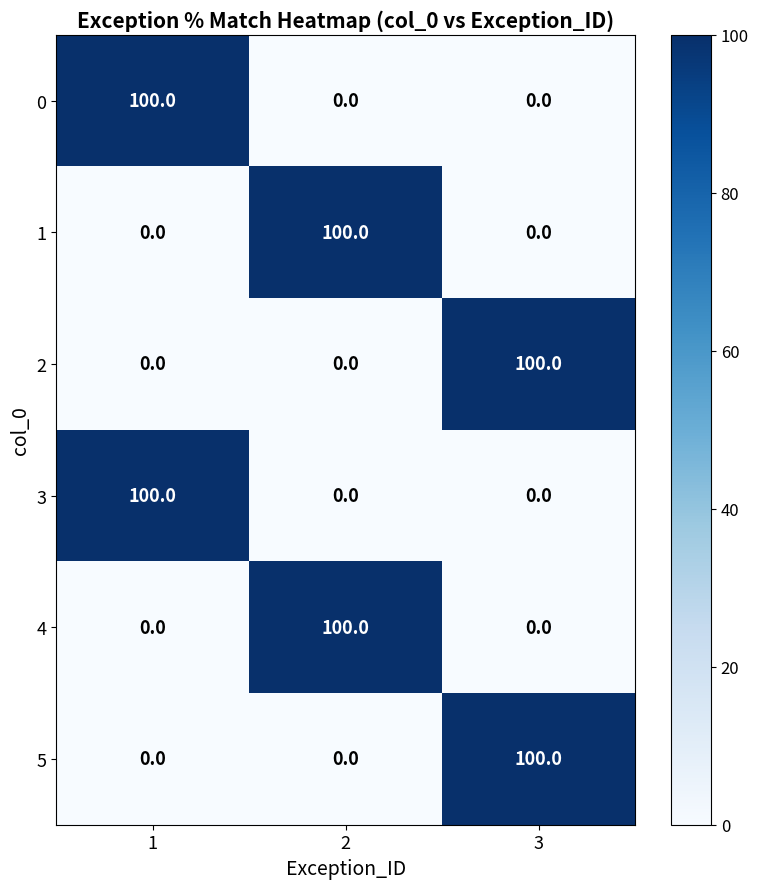

The value of 3 at 2 is 0. True or false?

True